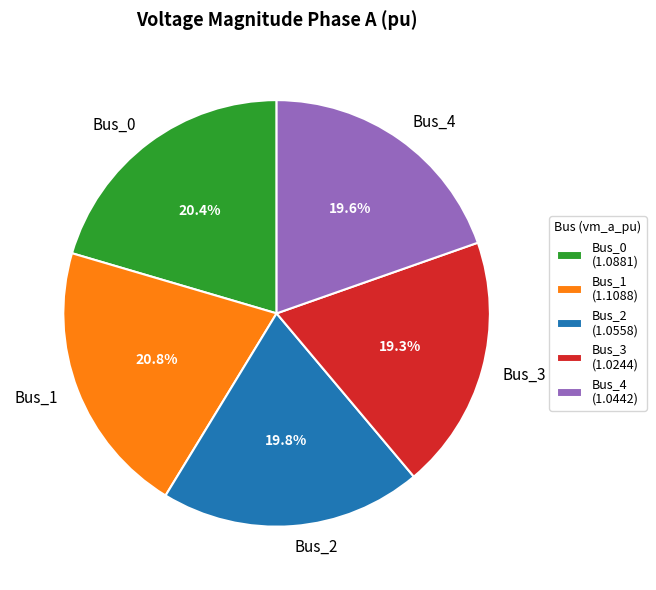

What is the total percentage of Bus_2 and Bus_3?

39.1%